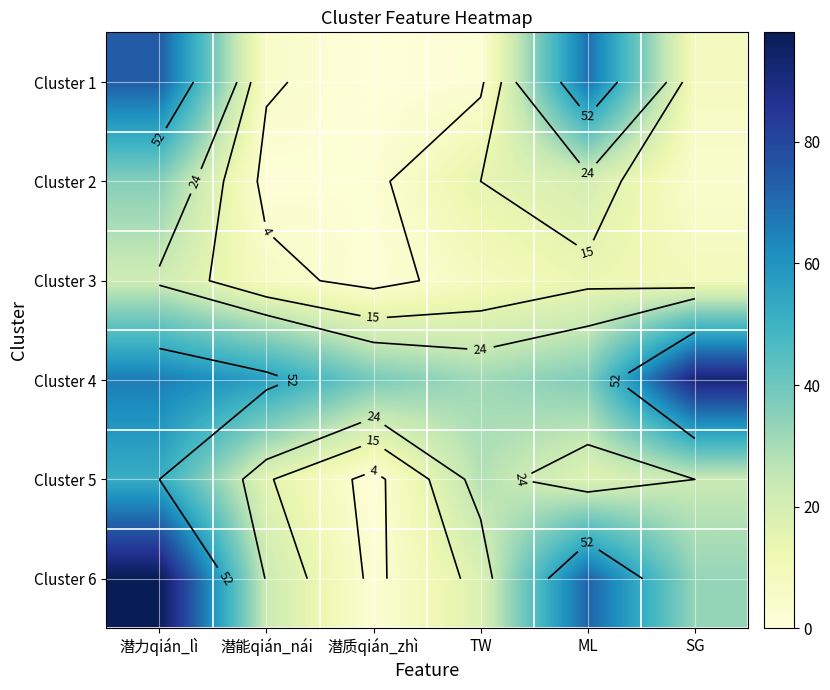

What is the difference between the maximum and minimum values in the Cluster 4 series?

61